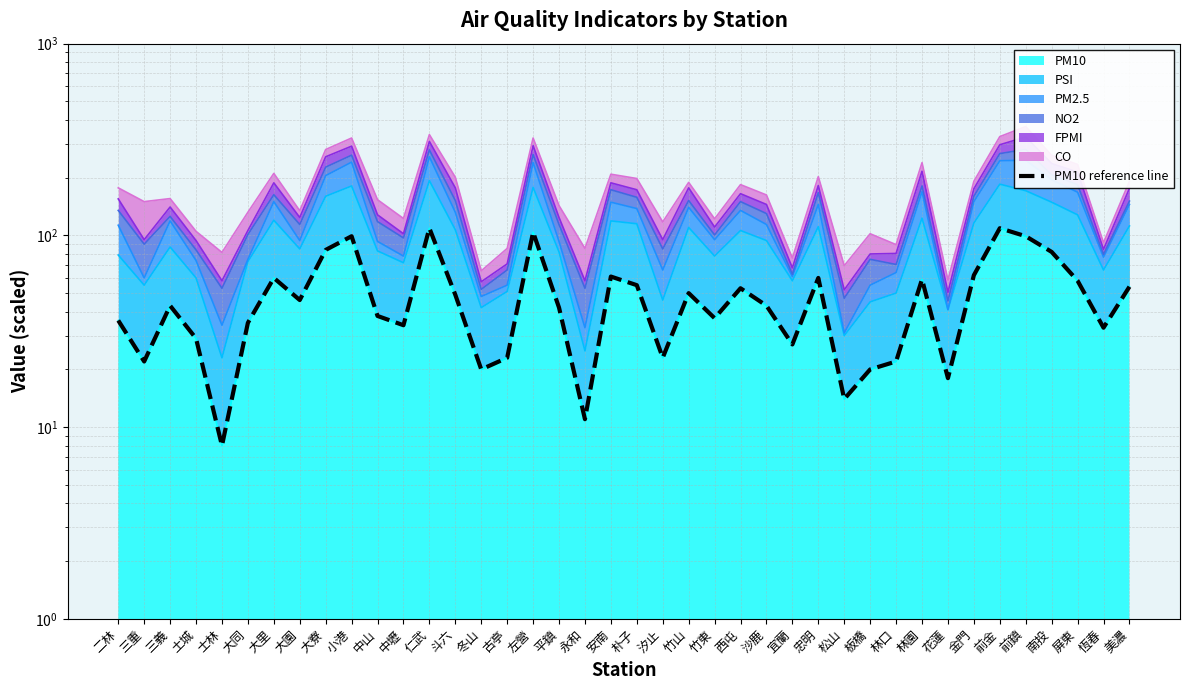

What is the sum of all values?

1931